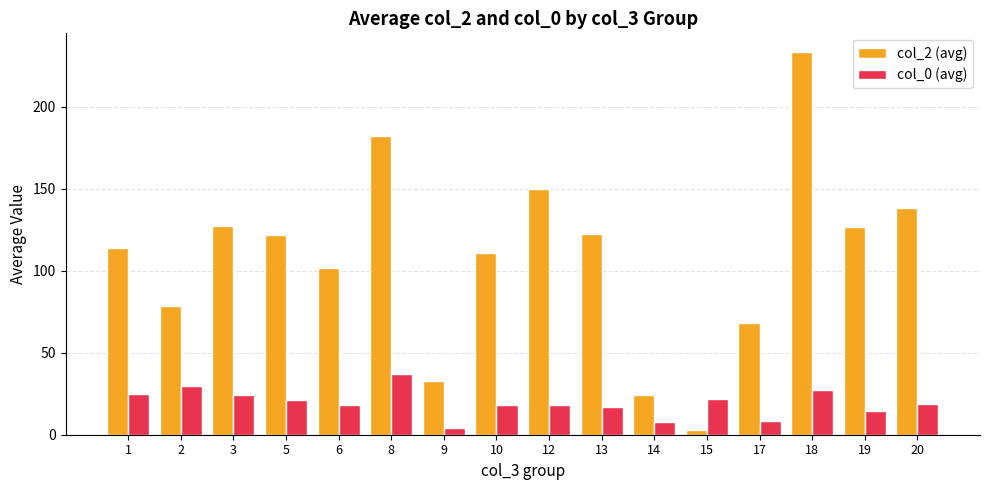

What are all the series names shown in the legend?

col_2 (avg), col_0 (avg)